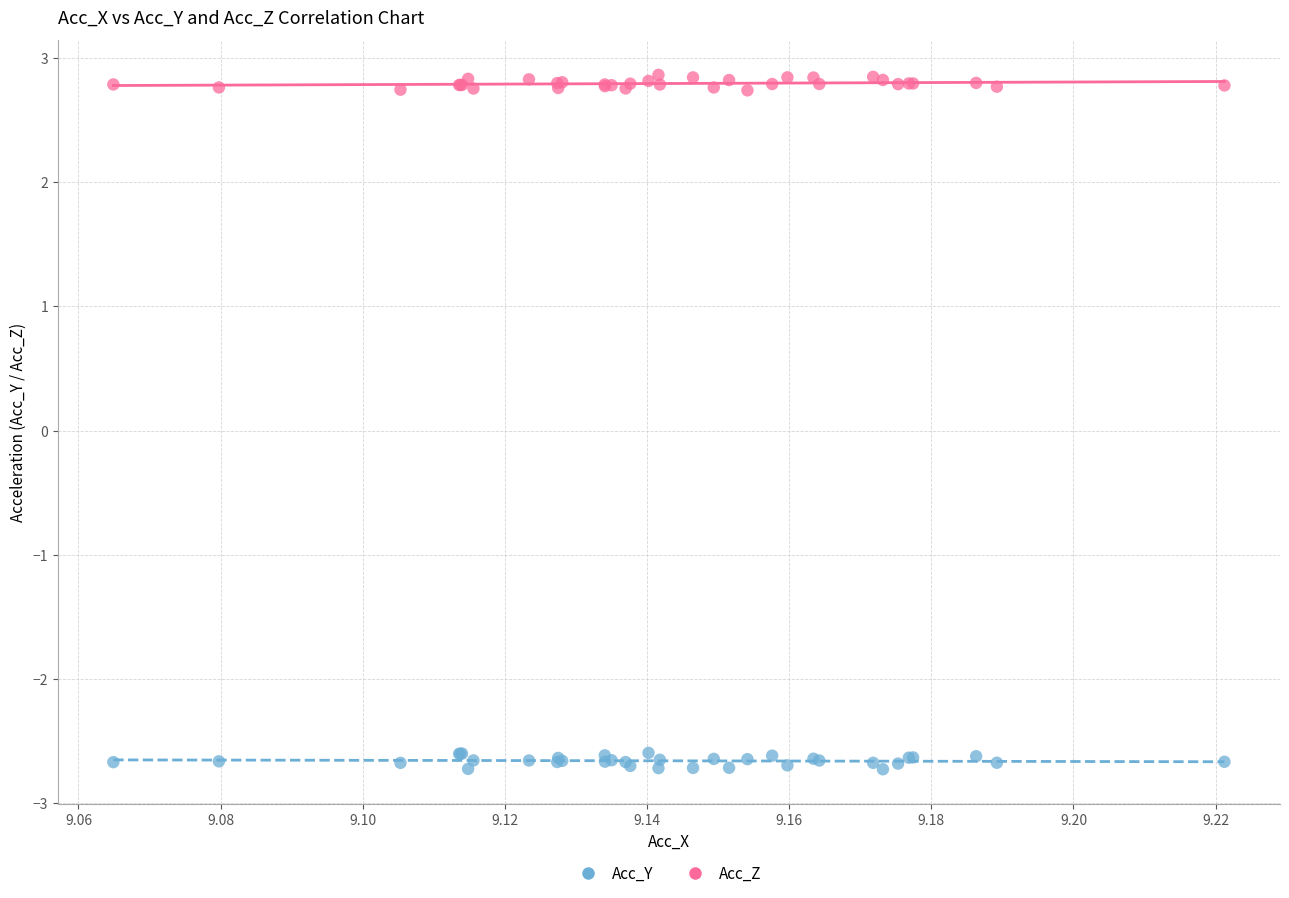

What are all the series names shown in the legend?

Acc_Y, Acc_Z